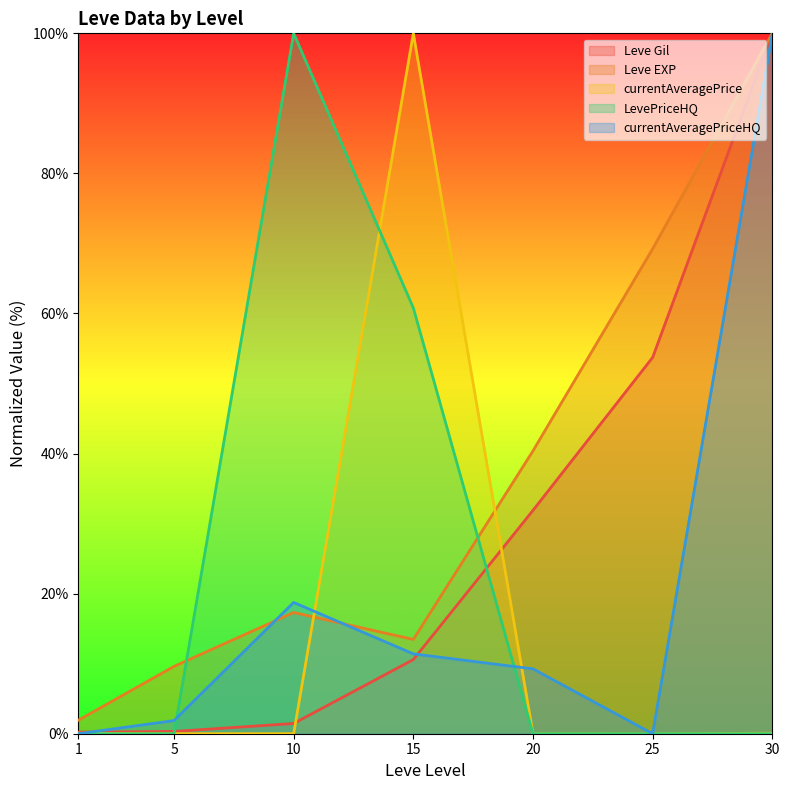

Is the value of Leve Gil at 30 greater than the value of Leve EXP at 30?

No